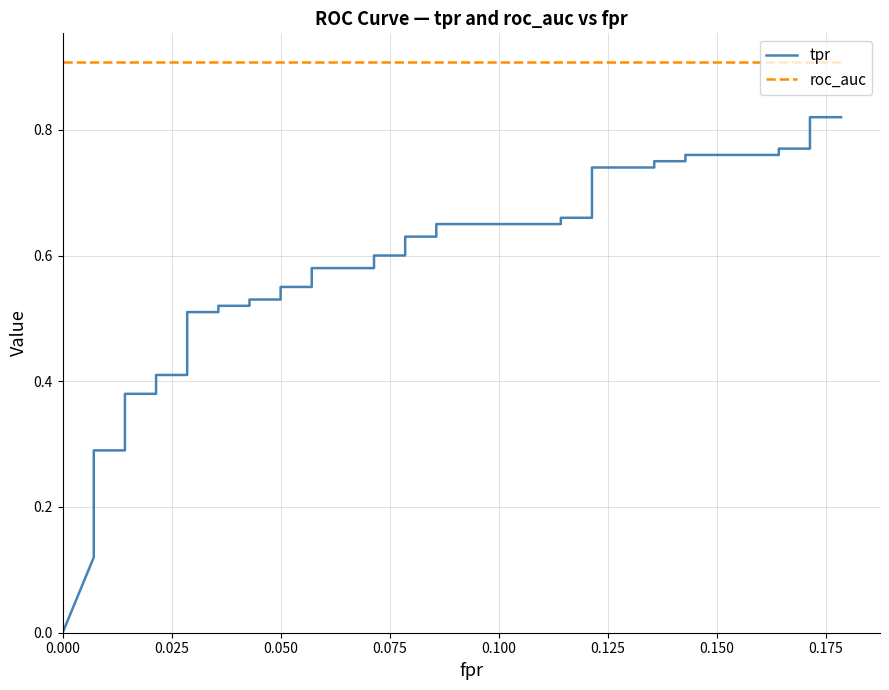

What is the sum of all tpr values?

21.3